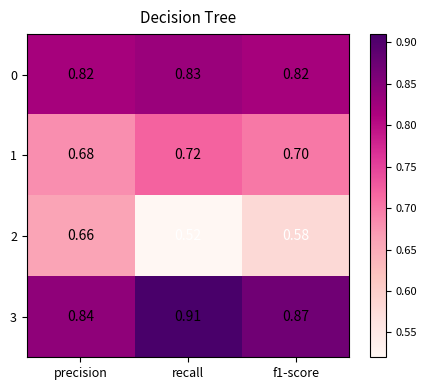

At which label is 2 closest to 0?

recall